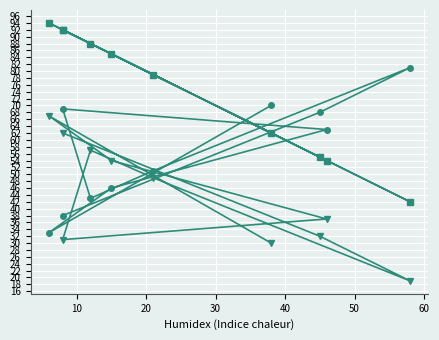

Which has a higher value, 40 or 8?

40